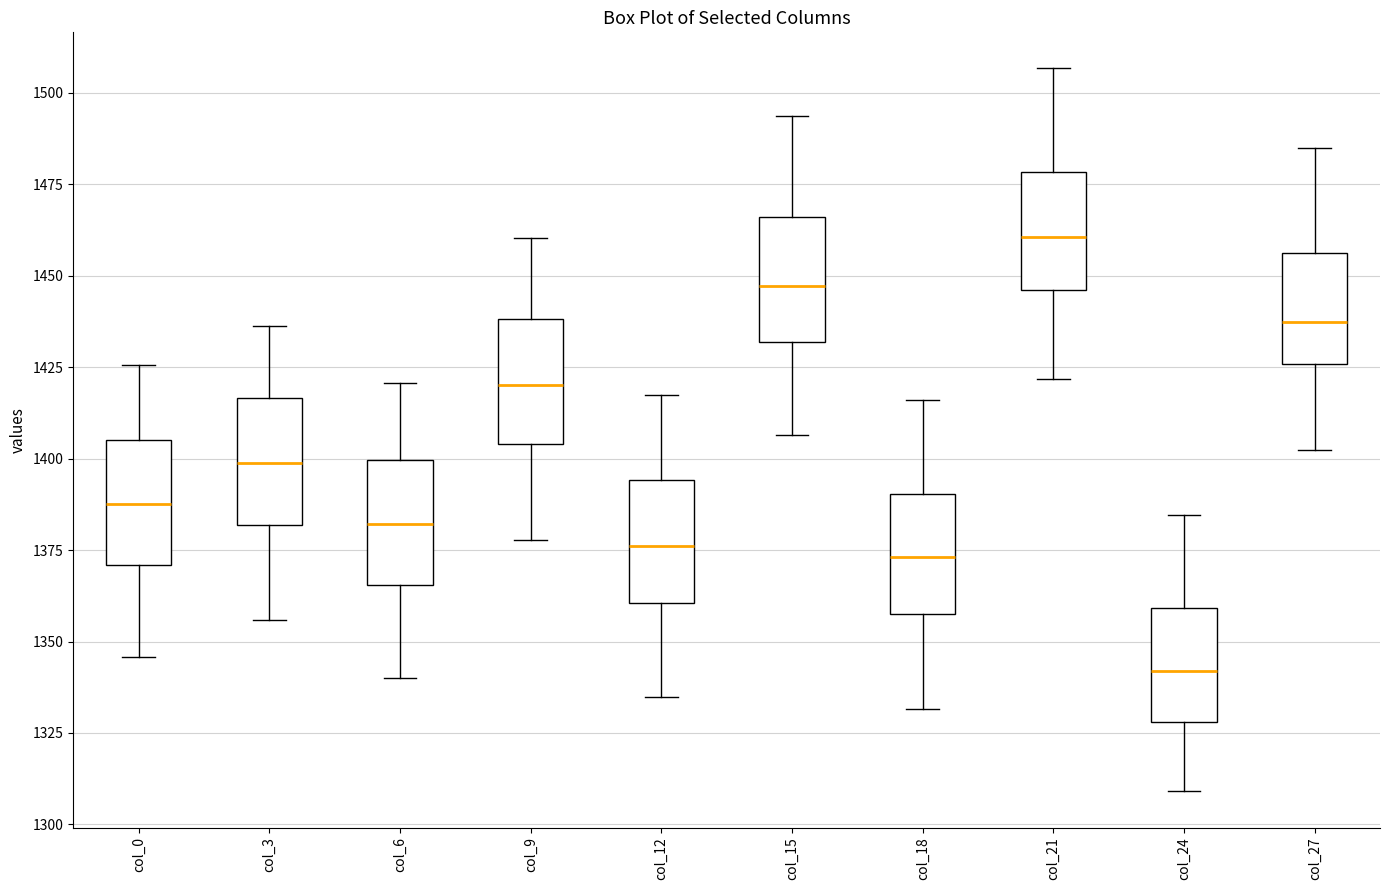

Where is the lower edge of the box for col_18 on the y-axis? The values are not printed on the chart, so give them approximately, as read against the axis.

1355